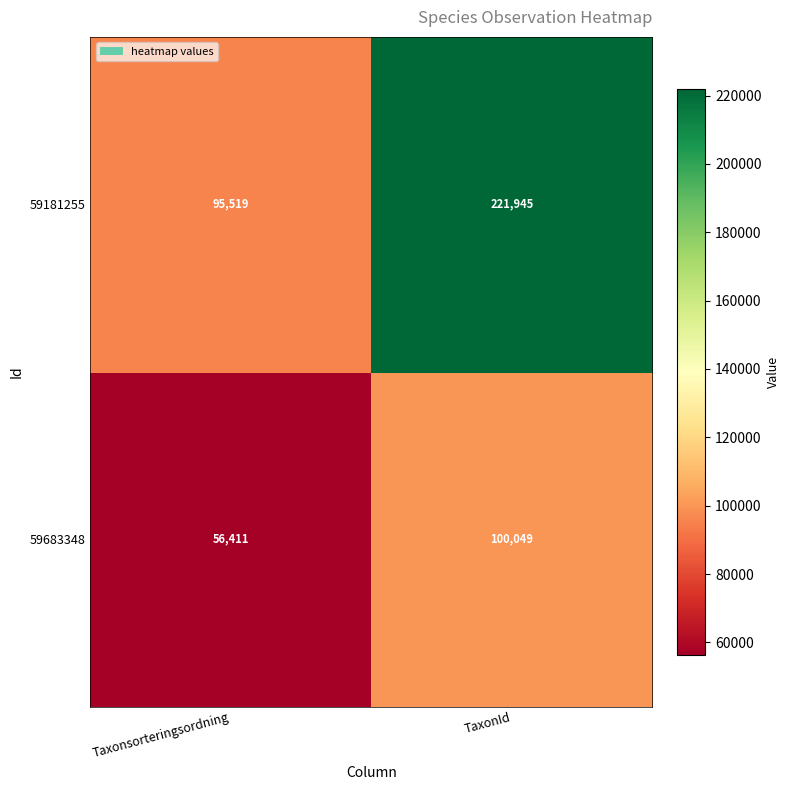

What is the sum of all 59181255 values?

317464